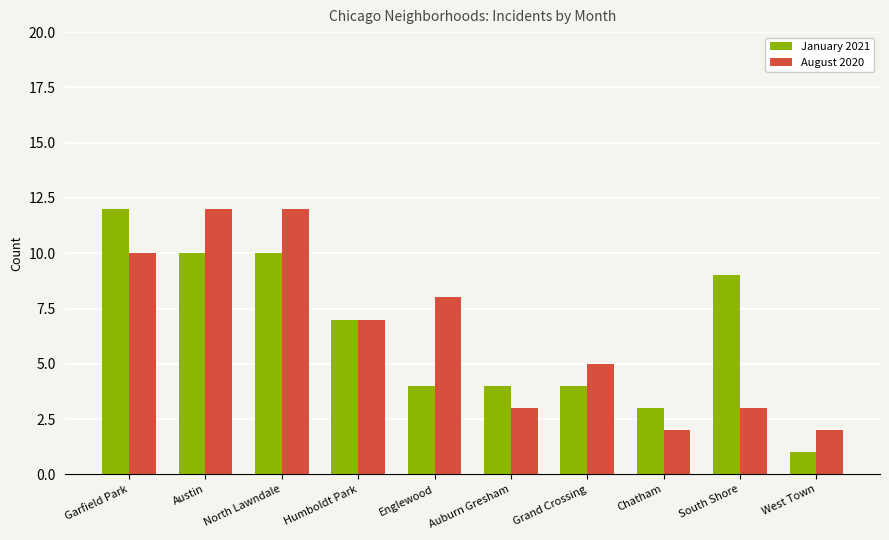

Is the value of January 2021 at Grand Crossing greater than the value of August 2020 at West Town?

Yes